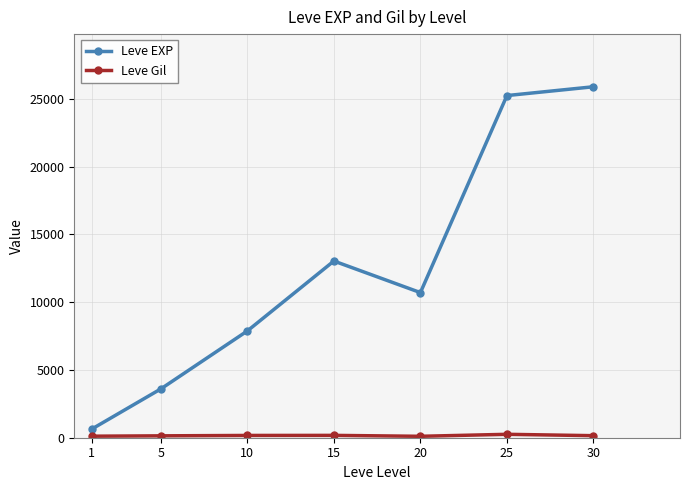

Which series has the largest total across all categories?

Leve EXP